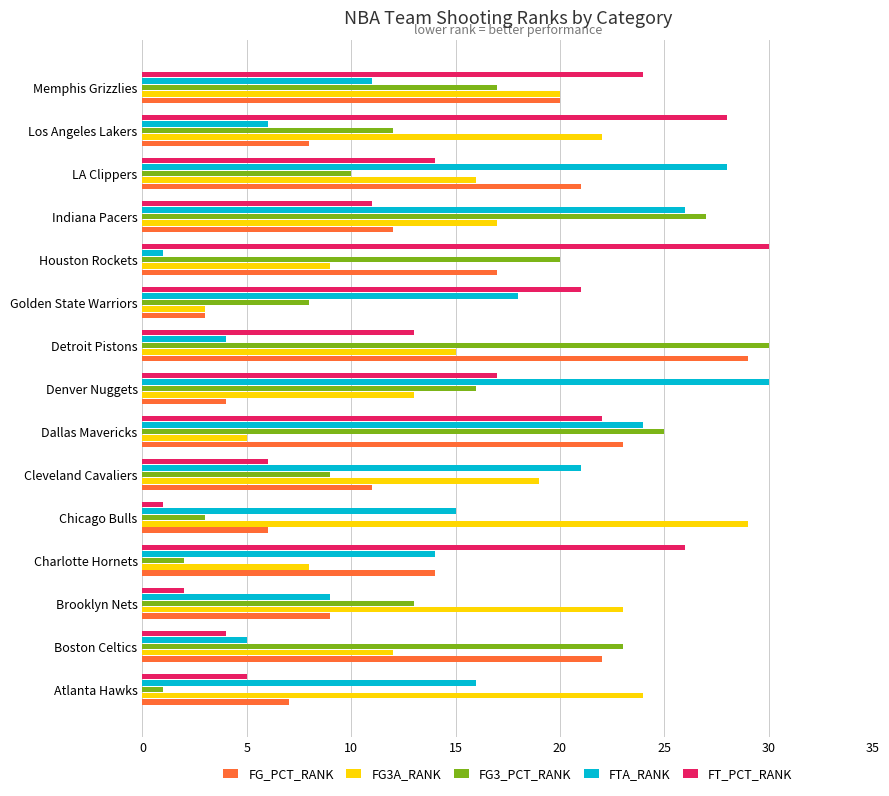

The FG3A_RANK series shows 28 at Cleveland Cavaliers. True or false?

False